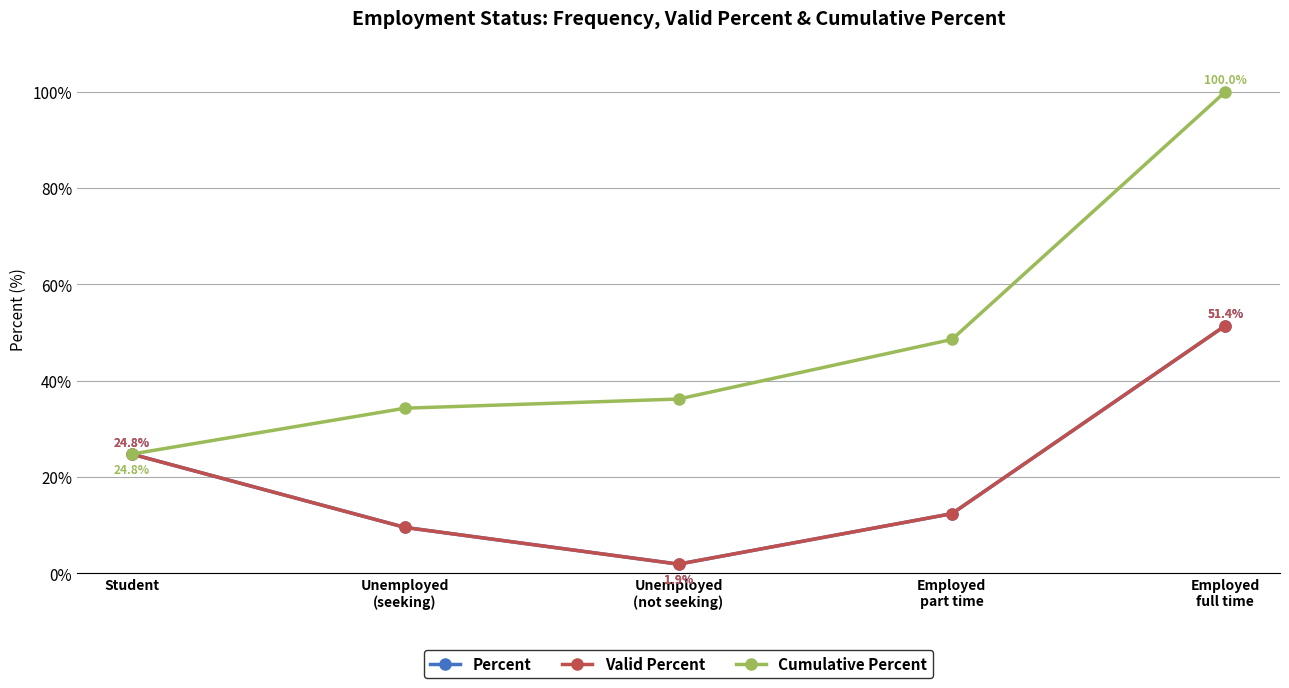

Is this an area chart (filled region under the line)?

No